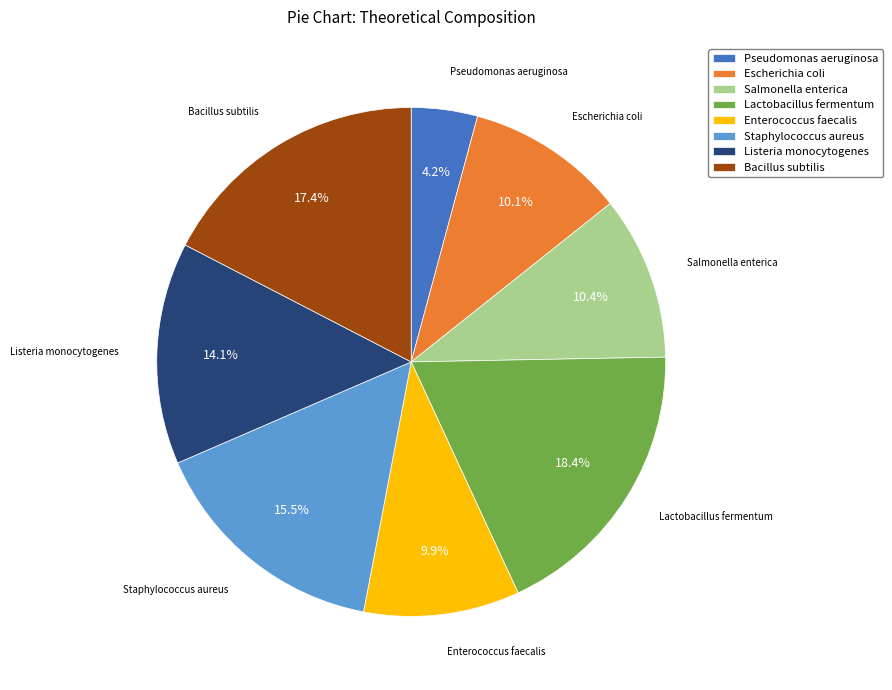

What percentage is the Salmonella enterica slice, to the nearest percent?

10%